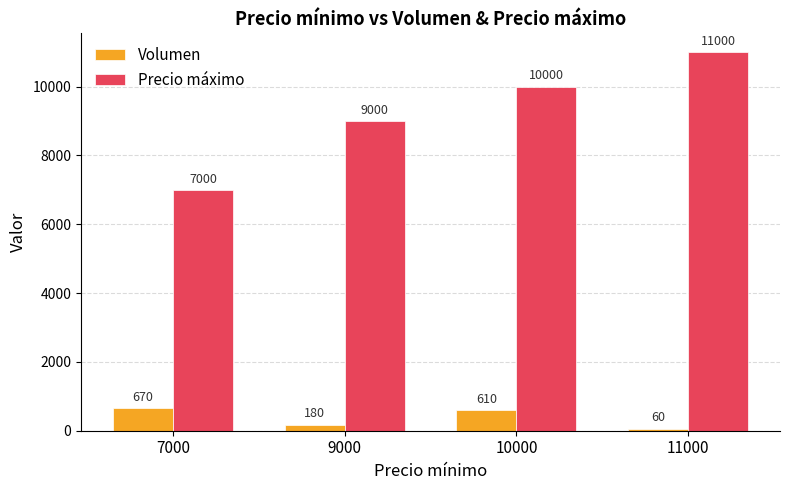

Which series changed the most between 7000 and 10000?

Precio máximo